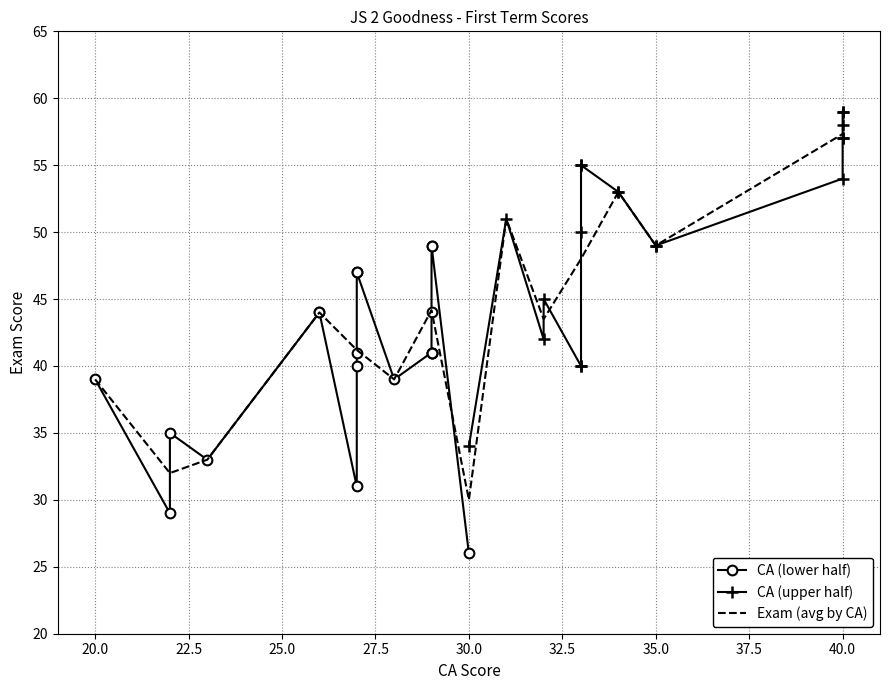

What is the difference between the maximum and minimum values in the CA series?

20